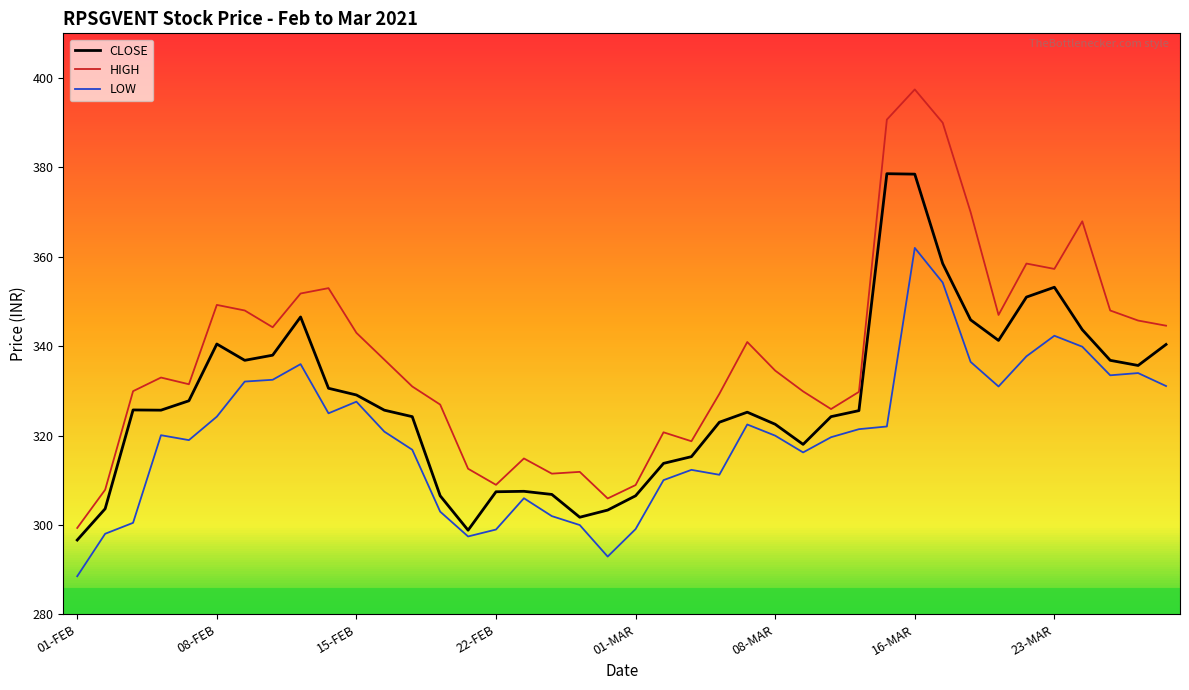

What is the difference between the maximum and minimum values in the HIGH series?

98.1